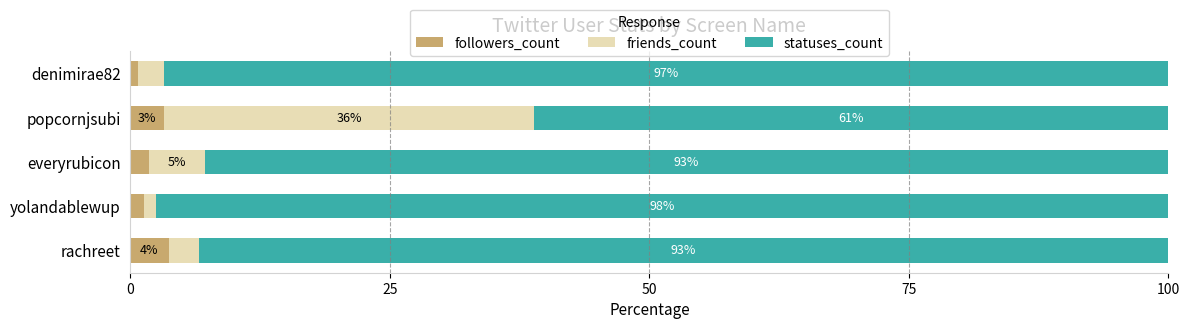

What are all the series names shown in the legend?

followers_count, friends_count, statuses_count